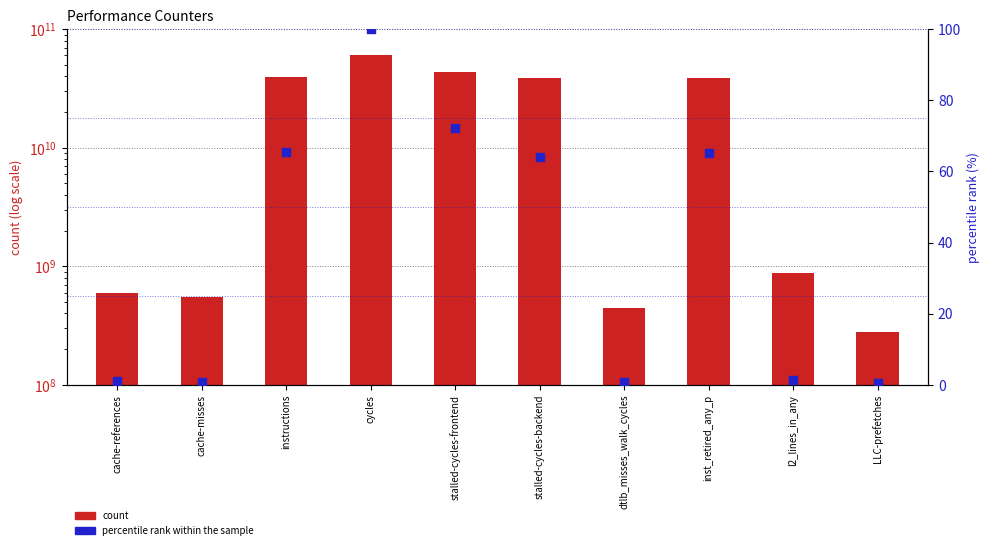

Which series reaches the maximum Y coordinate?

count